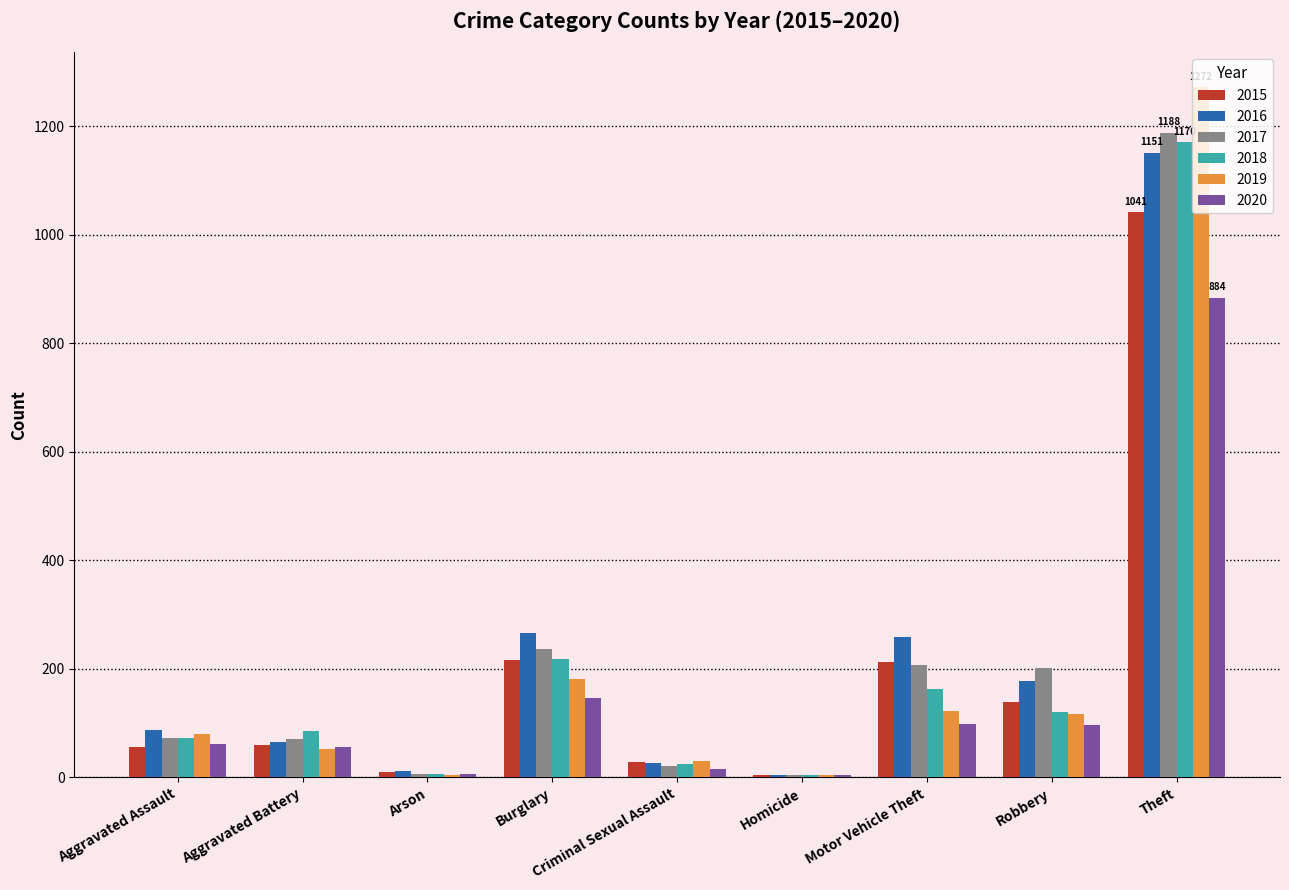

What is the average value of the 2015 series?

196